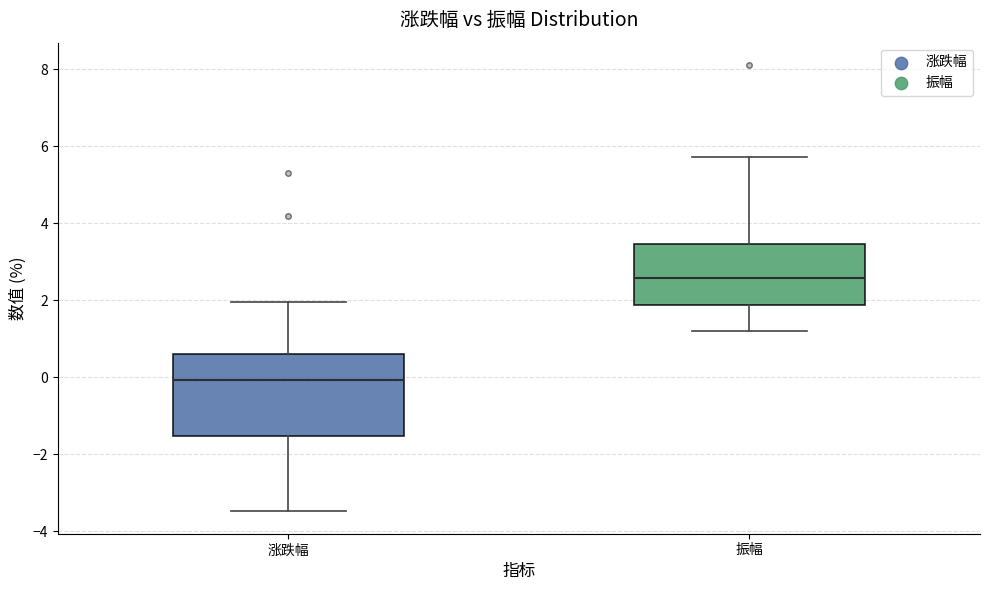

Reading left to right, transcribe this box plot: for each box, give where its median line is, the range the box spans, and where its two whiskers end, as read against the y-axis. The values are not printed on the chart, so give them approximately, as read against the axis.

涨跌幅: median 0.0, box -1.6 to 0.6, whiskers -3.4 to 2.0
振幅: median 2.6, box 1.8 to 3.4, whiskers 1.2 to 5.8